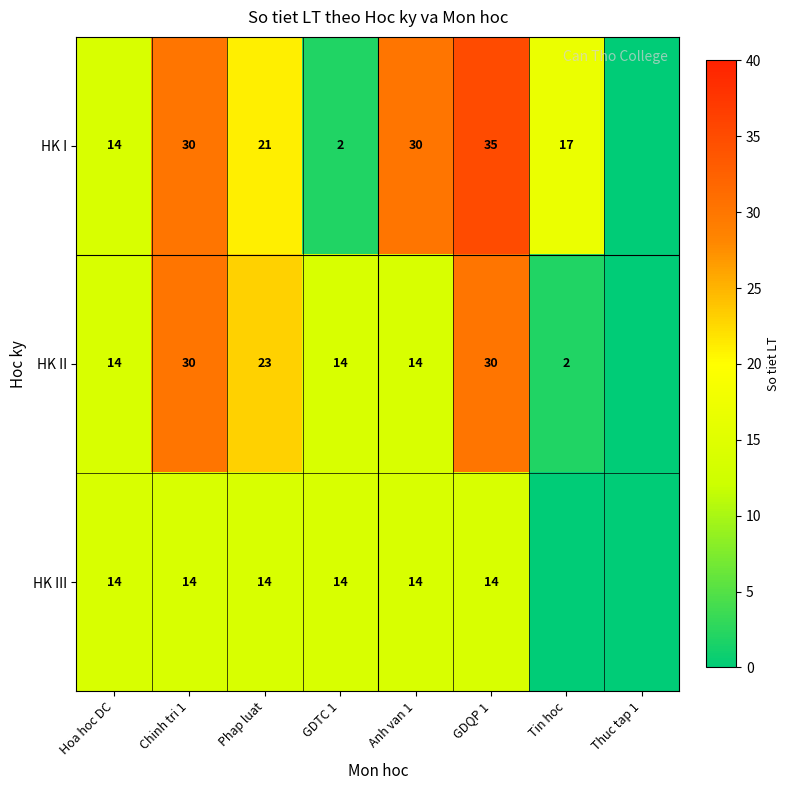

What is the difference between the highest and lowest values at GDQP 1?

21